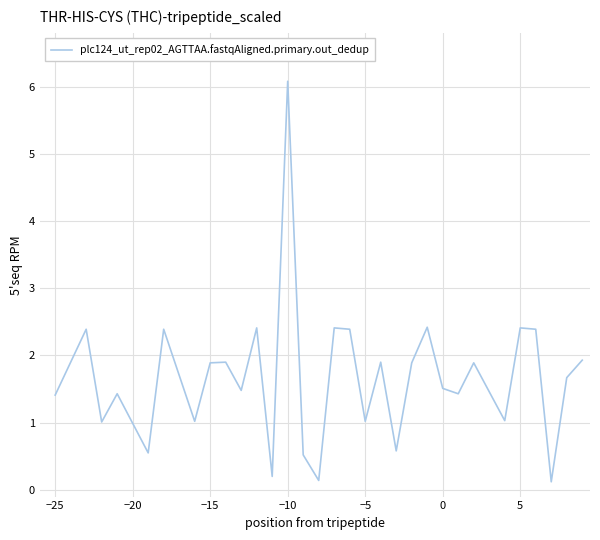

What is the greatest value displayed?

6.1